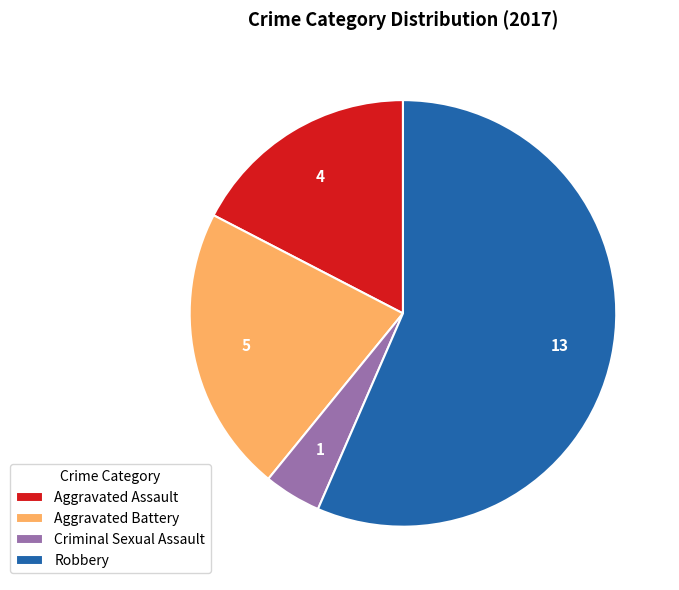

Do Robbery and Aggravated Assault together represent more than half of the pie?

Yes